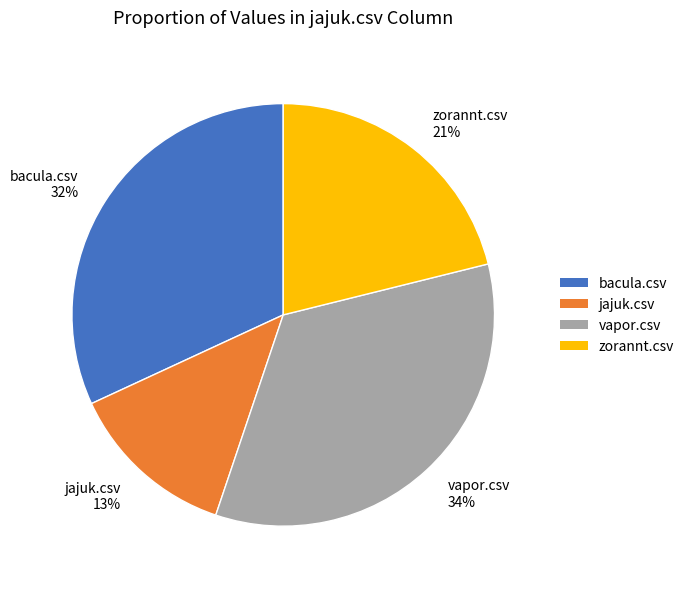

To the nearest percent, what is the combined percentage of bacula.csv and jajuk.csv?

45%